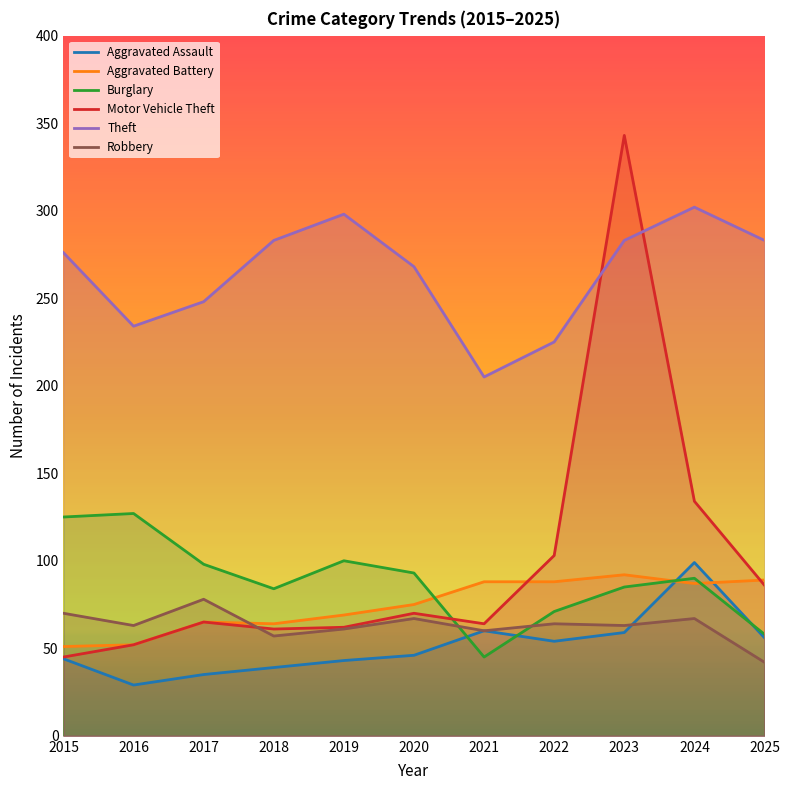

True or false: Burglary has a value of 34 at 2025.

False